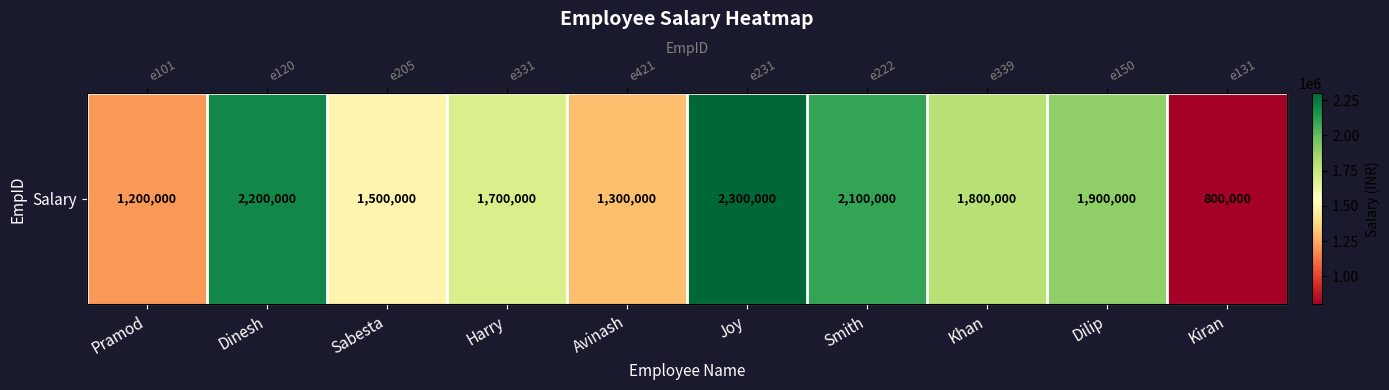

What is the difference between the maximum and minimum values?

1500000